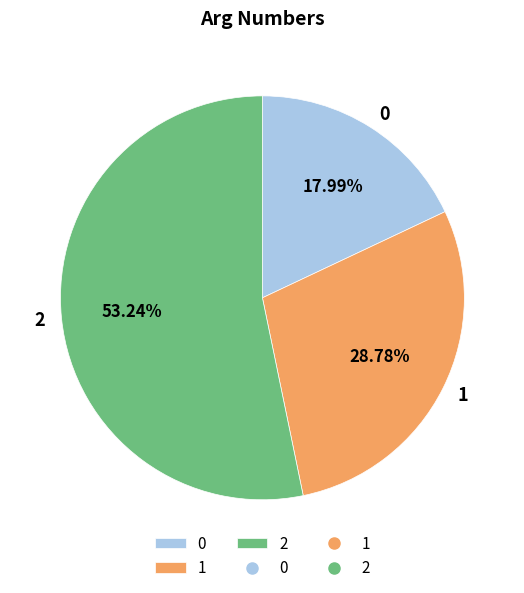

Approximately how many times larger is the value at 2 compared to 1?

1.8